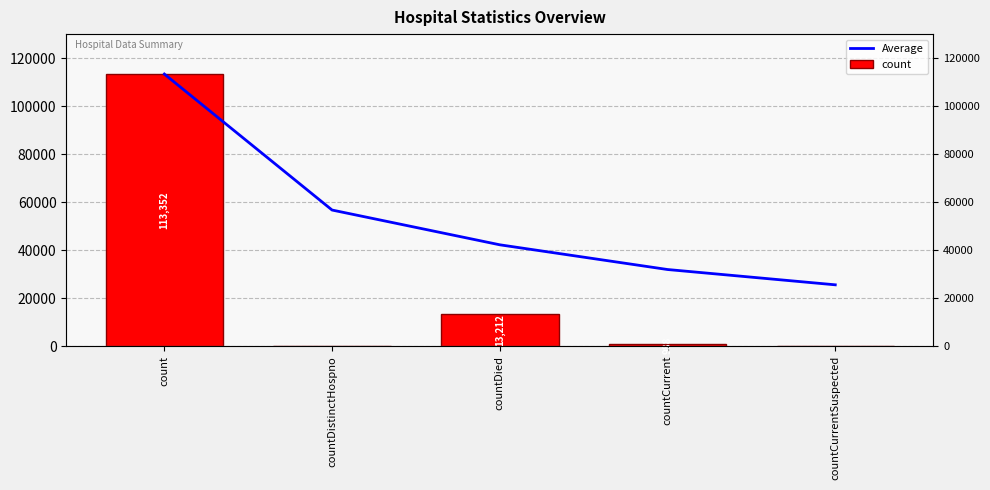

Is it true that Average equals 156216.5 at count?

False